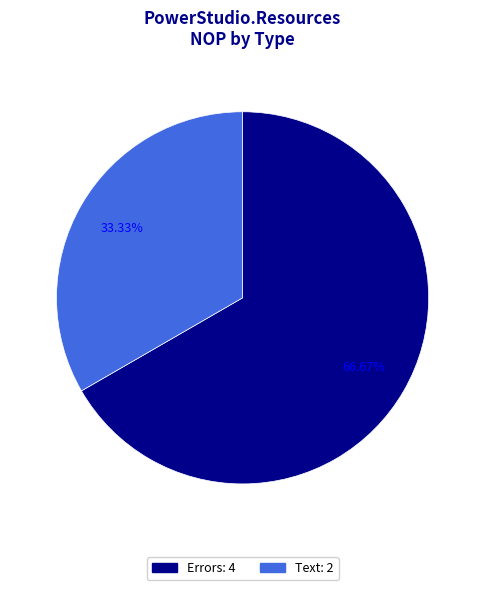

Is there a majority slice in this chart?

Yes